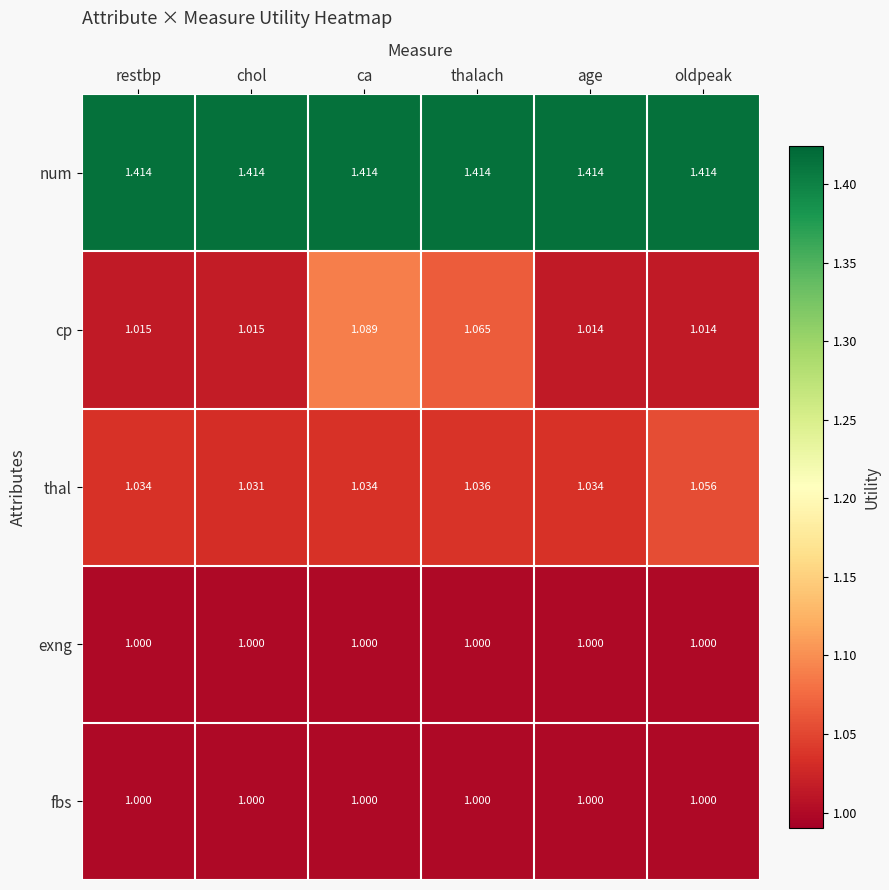

Is the value of thal at chol greater than the value of cp at ca?

No